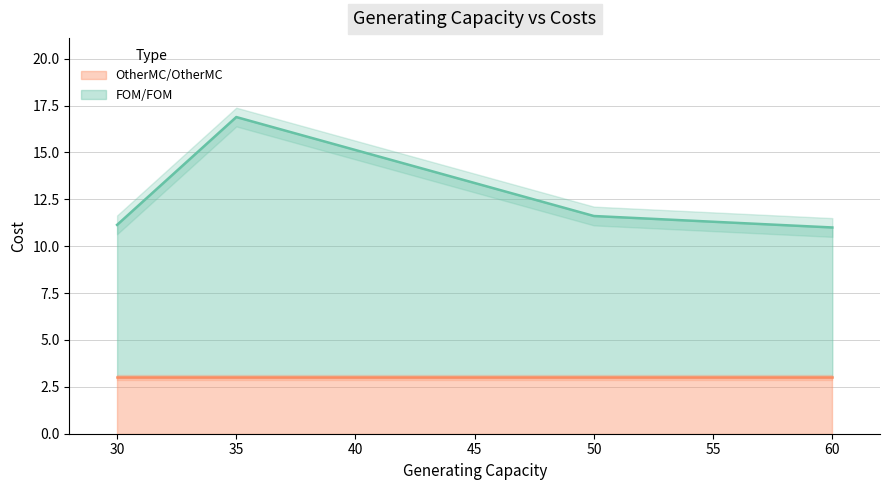

What is the maximum value shown in the chart?

13.9